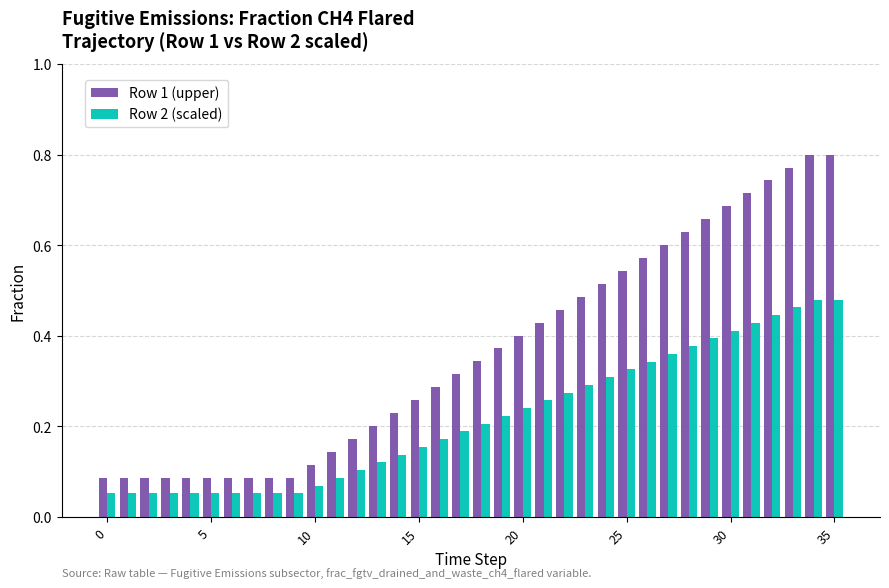

How many data points does each series have?

36